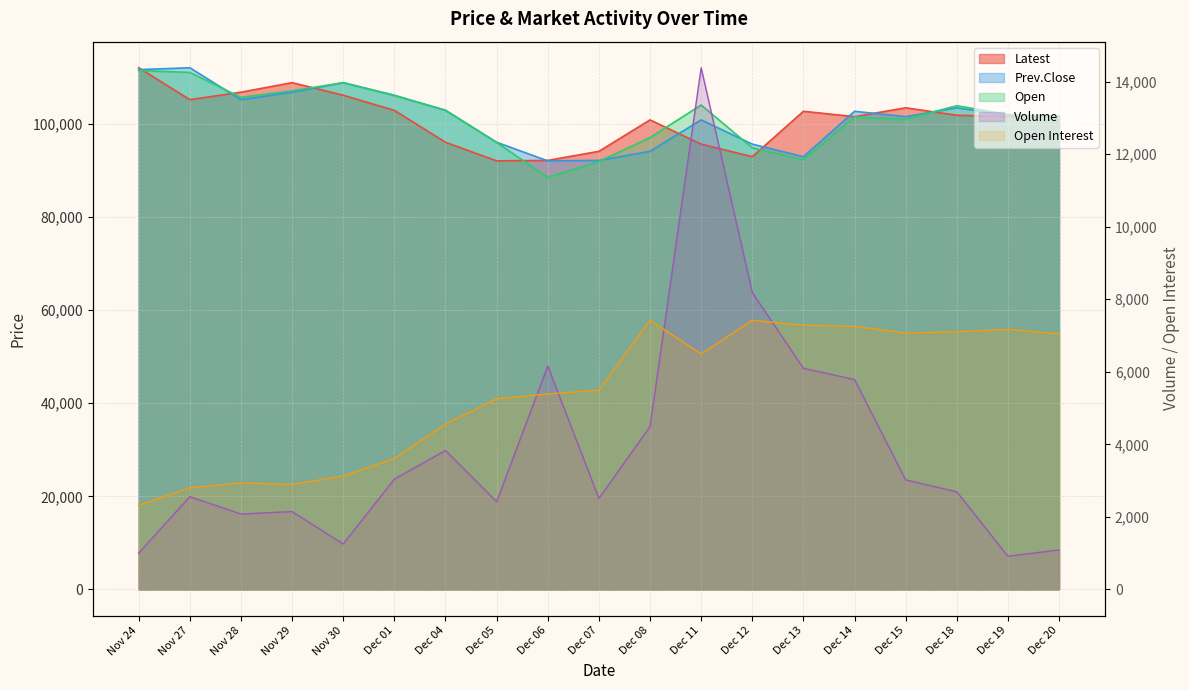

What is the difference between the Open values at Dec 12 and Dec 18?

9050